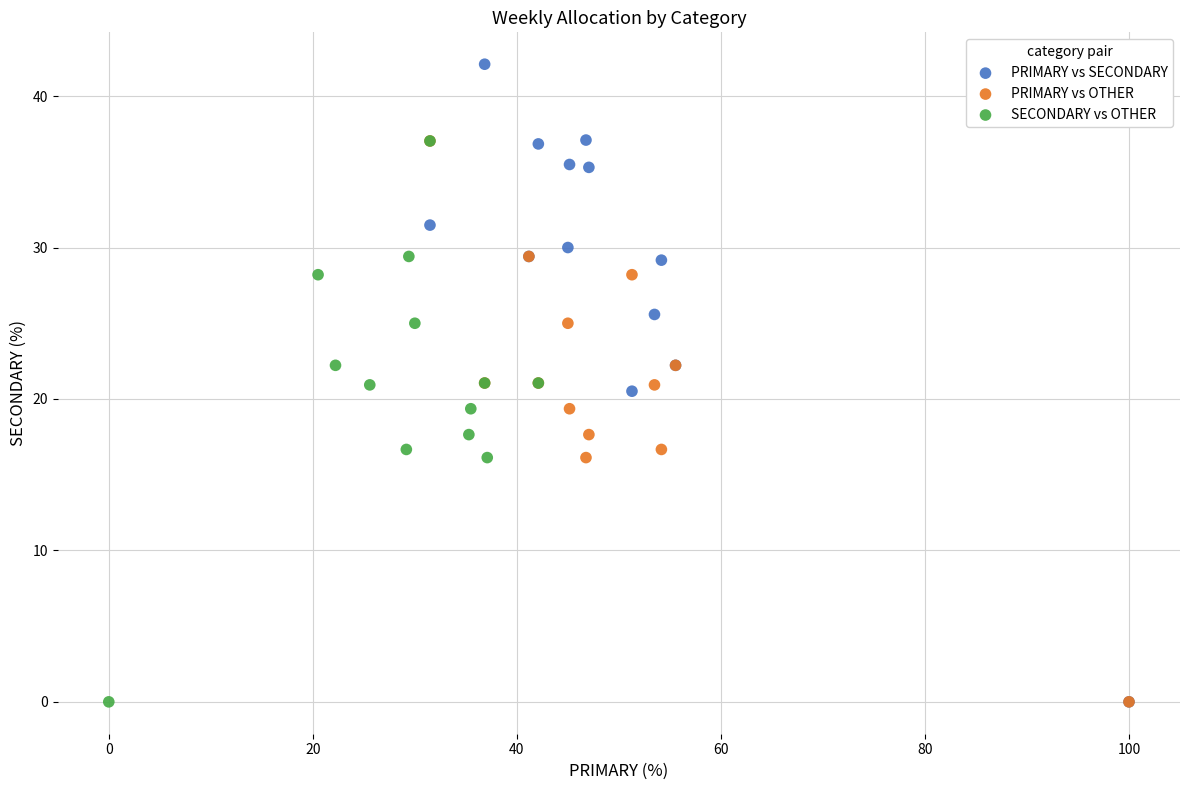

Which series contains the highest Y value?

PRIMARY vs SECONDARY